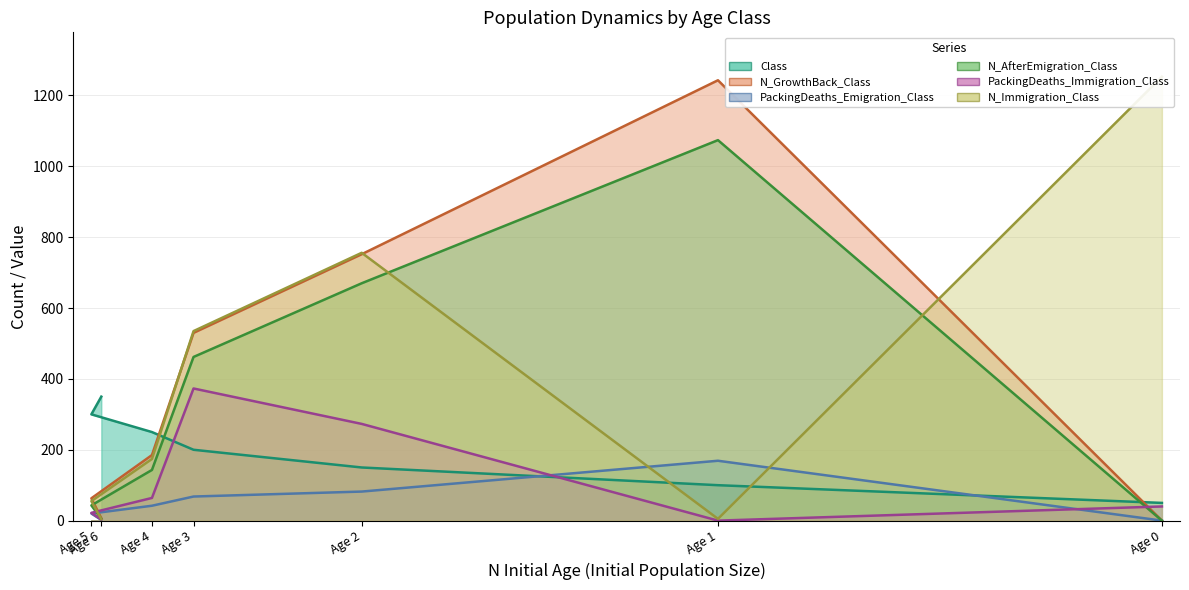

What value does the N_AfterEmigration_Class series have at Age 1?

1074